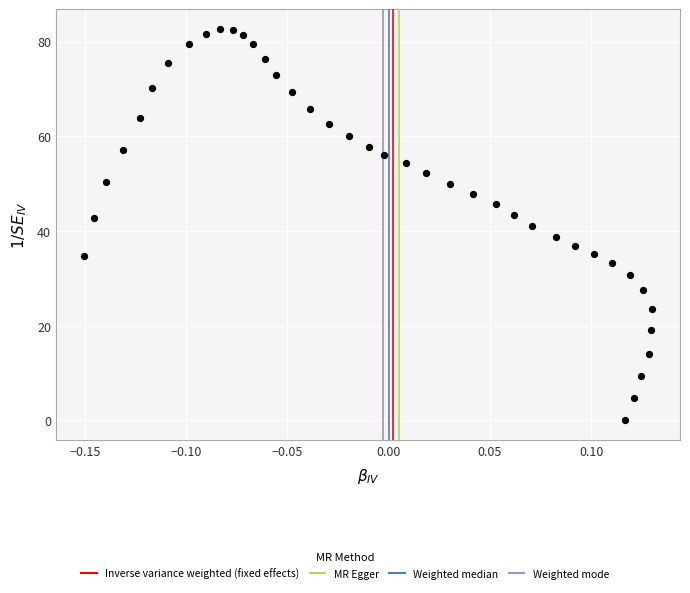

What is the range of X values (max minus min)?

0.3